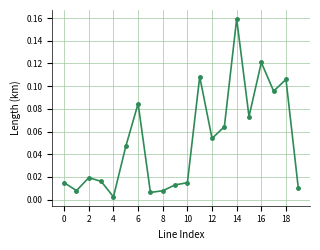

How many data points does each series have?

20